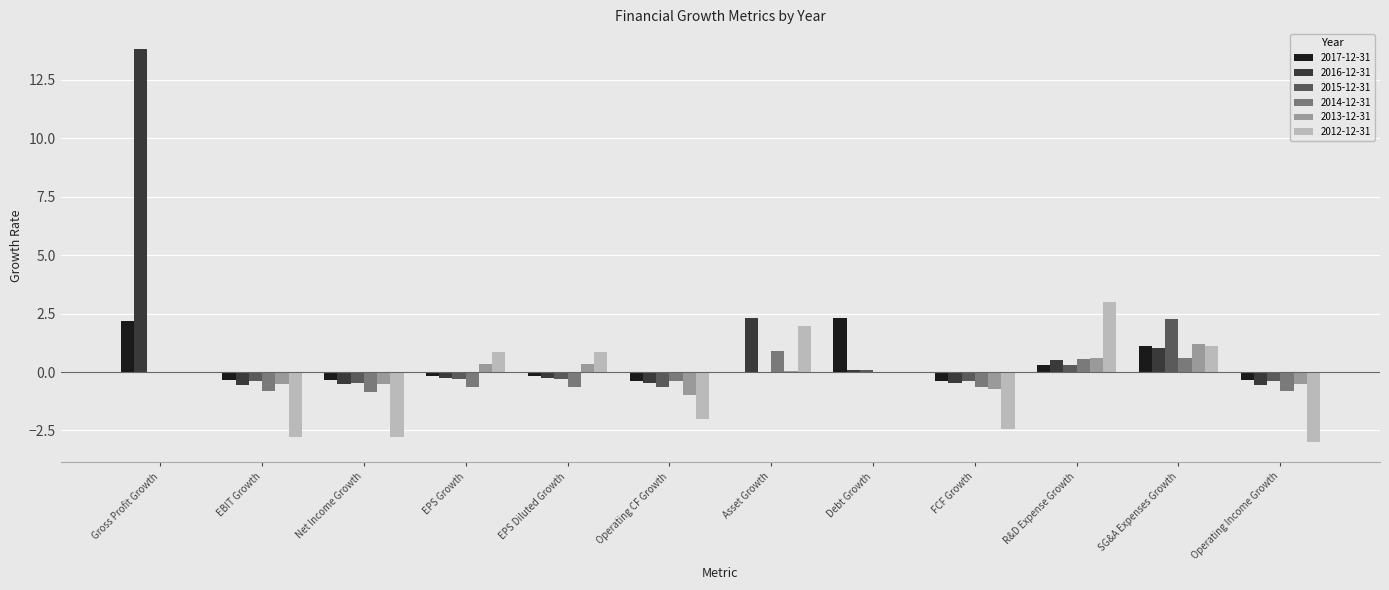

Which category has the highest value in the 2013-12-31 series?

SG&A Expenses Growth